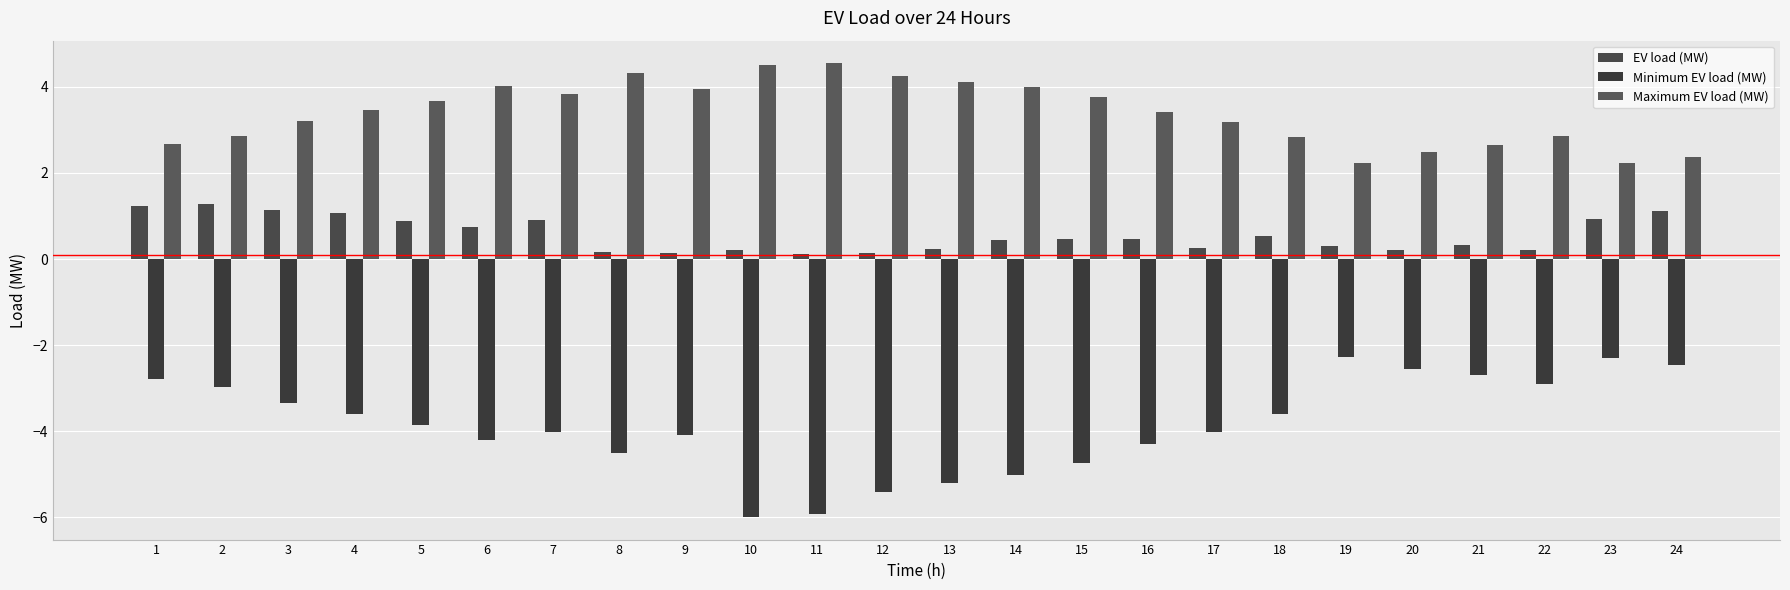

Are the bars grouped side by side (vs. stacked)?

Yes